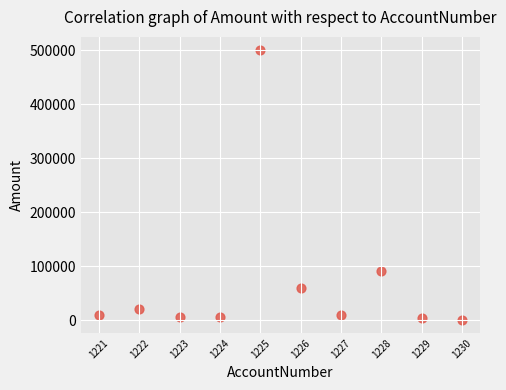

What is the average X value?

12011226